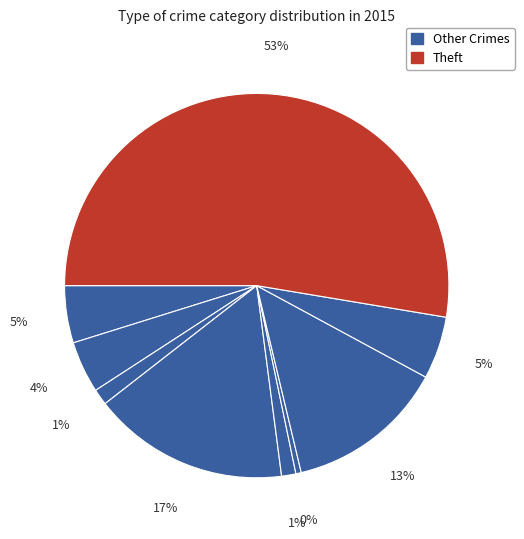

How many slices are in this pie chart?

9